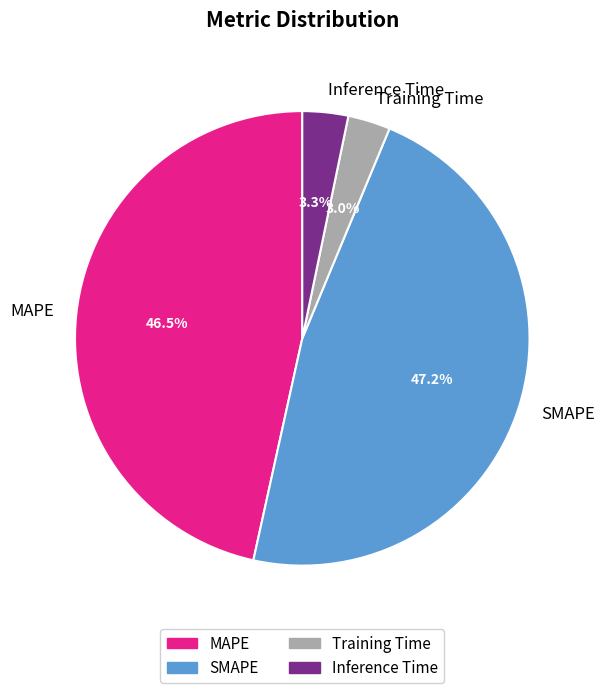

To the nearest percent, what is the combined percentage of Inference Time and MAPE?

50%